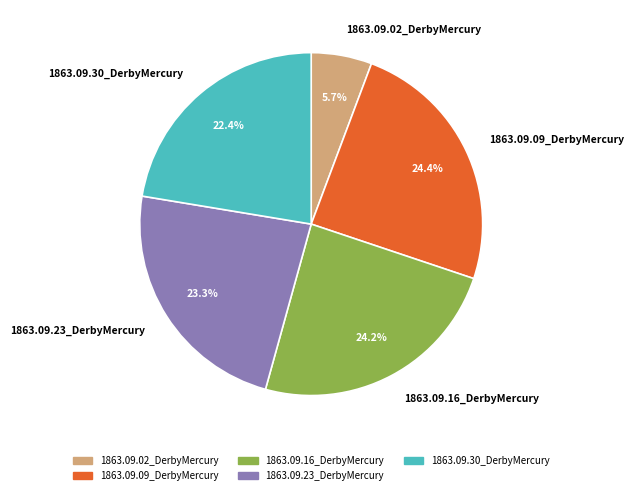

To the nearest percent, what portion does 1863.09.09_DerbyMercury represent?

24%